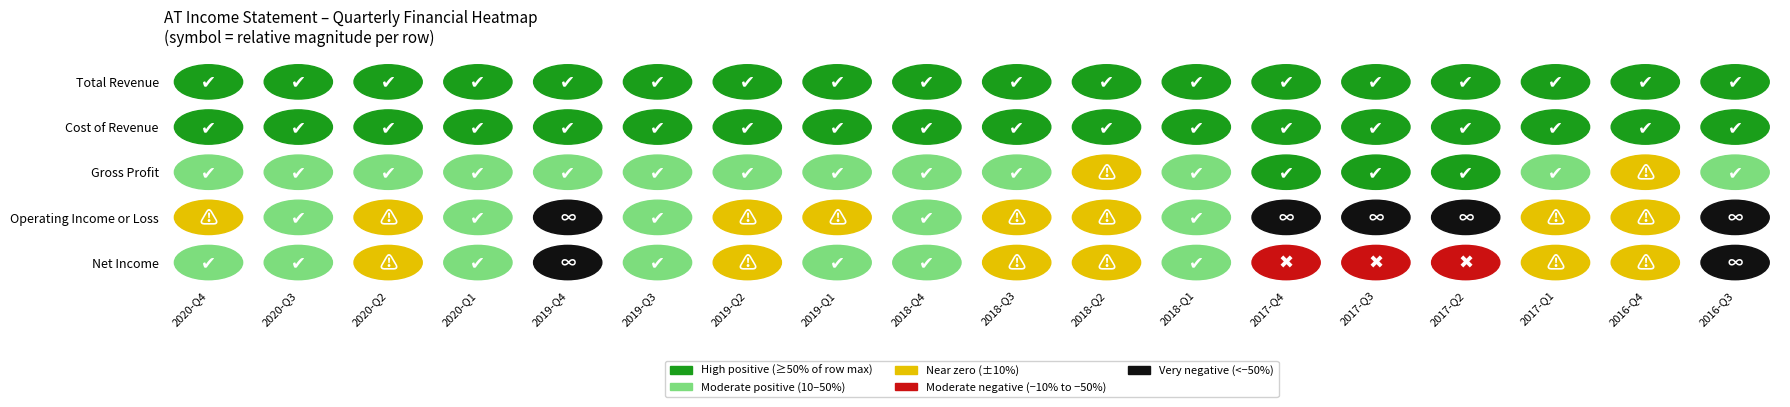

What is the maximum value shown in the chart?

124000